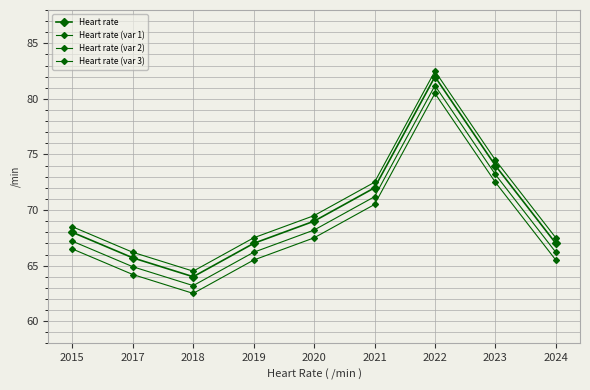

How many values in the Heart rate (var 2) series are below 67?

4